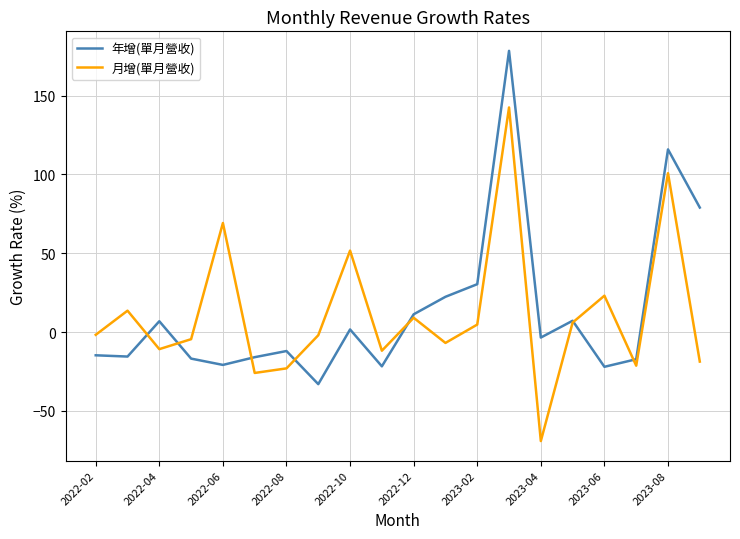

Rank the series by their maximum value, from lowest to highest.

月增(單月營收), 年增(單月營收)